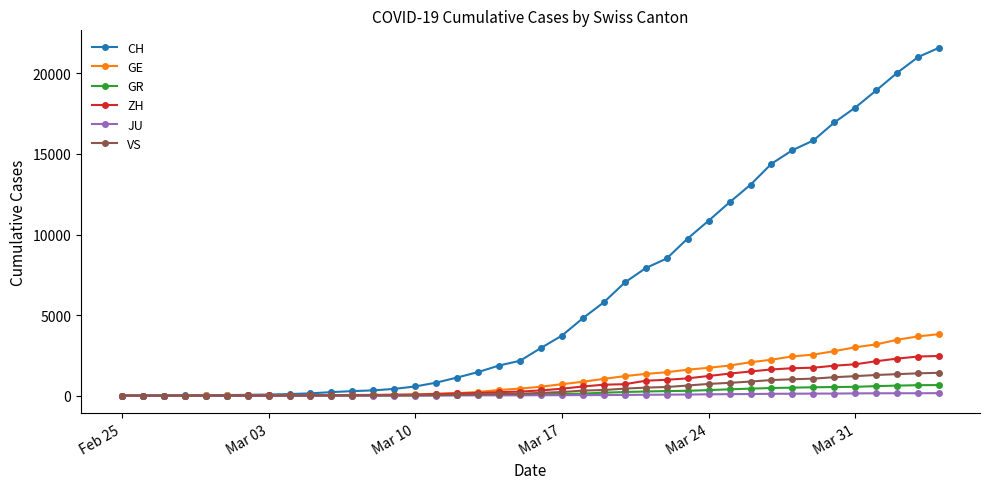

What is the sum of all ZH values?

29140